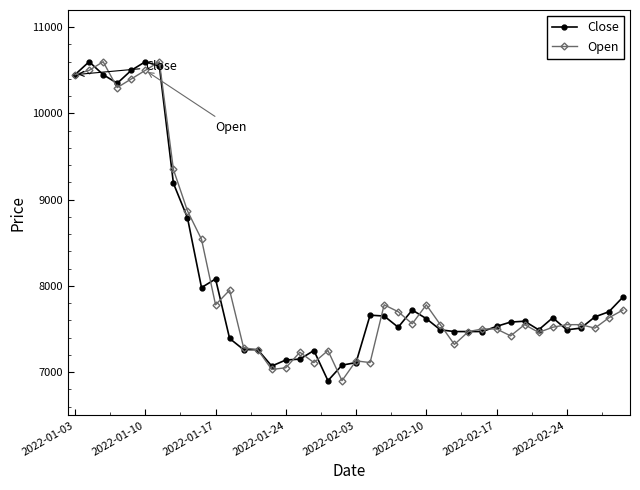

True or false: Open has more than 2 interior local peaks.

True